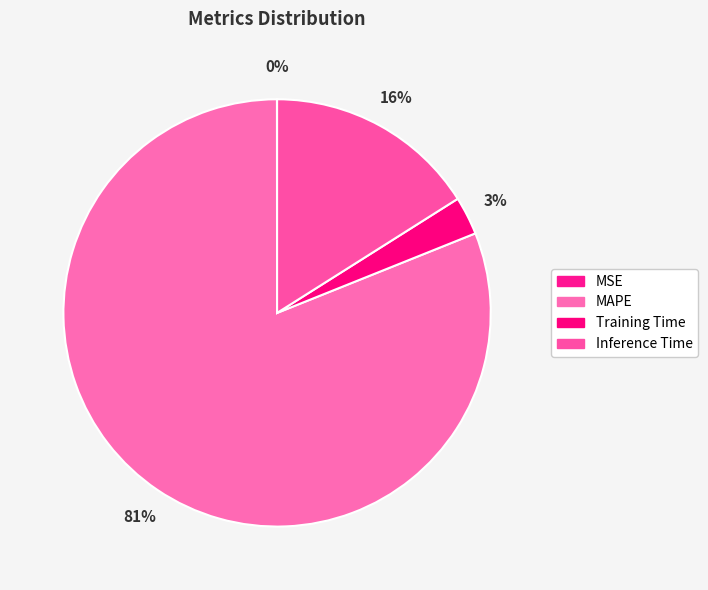

What is the change in value from MAPE to Inference Time?

-4.1